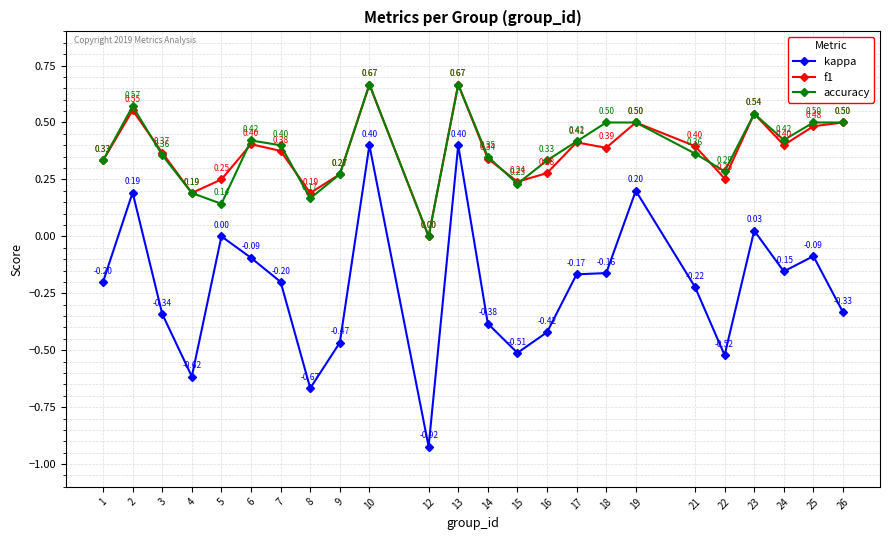

Rank the series at 5 from highest to lowest value.

f1, accuracy, kappa